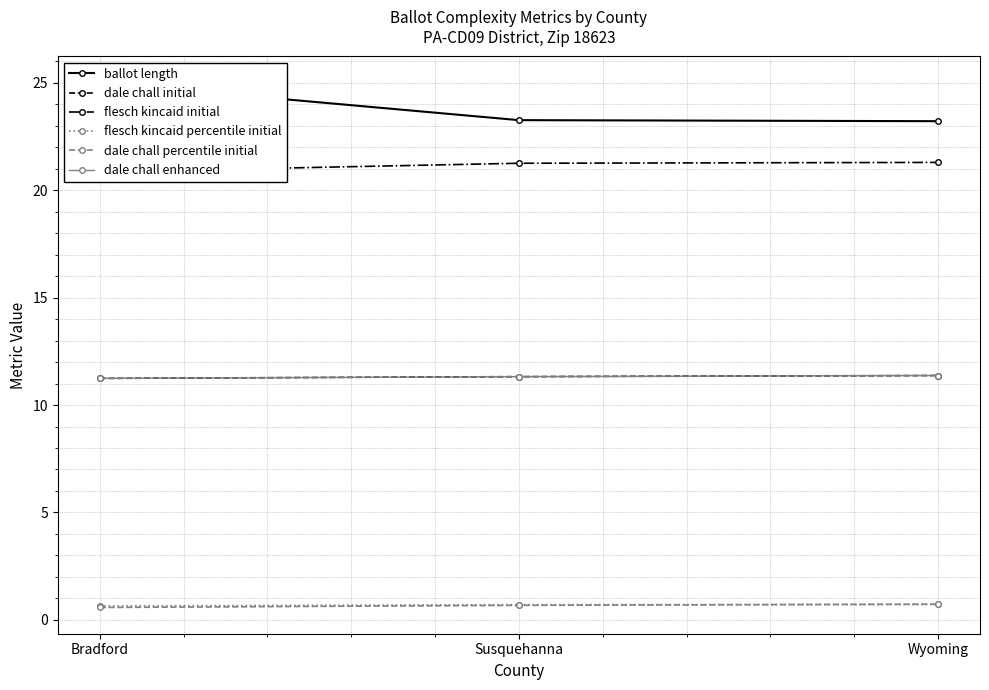

At which label does dale chall initial reach its minimum?

Bradford